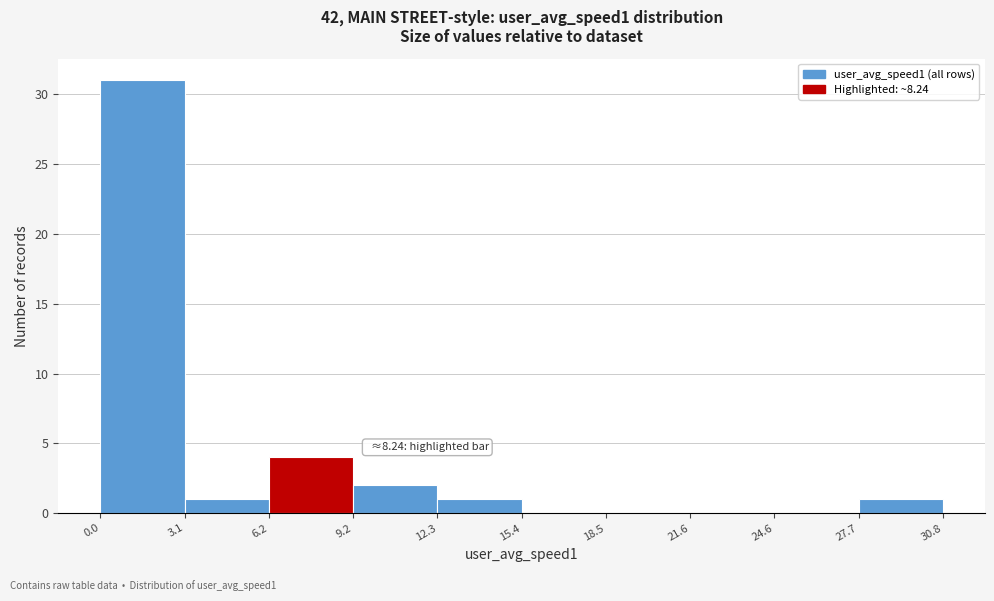

Which range on the x-axis has the tallest bar?

0.0 to 3.1